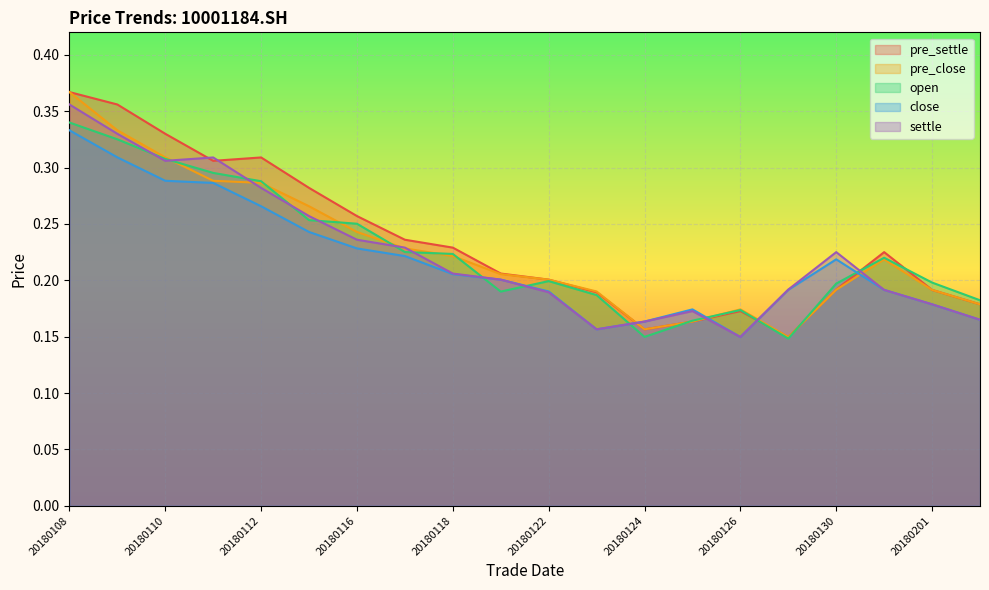

How many settle values are between 0 and 1?

20